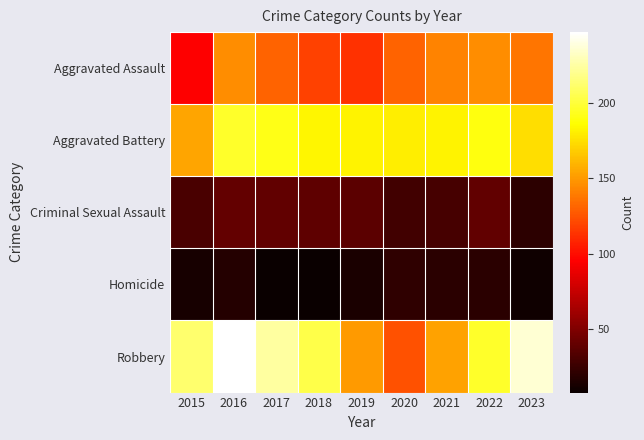

Which series has the largest total across all categories?

Robbery